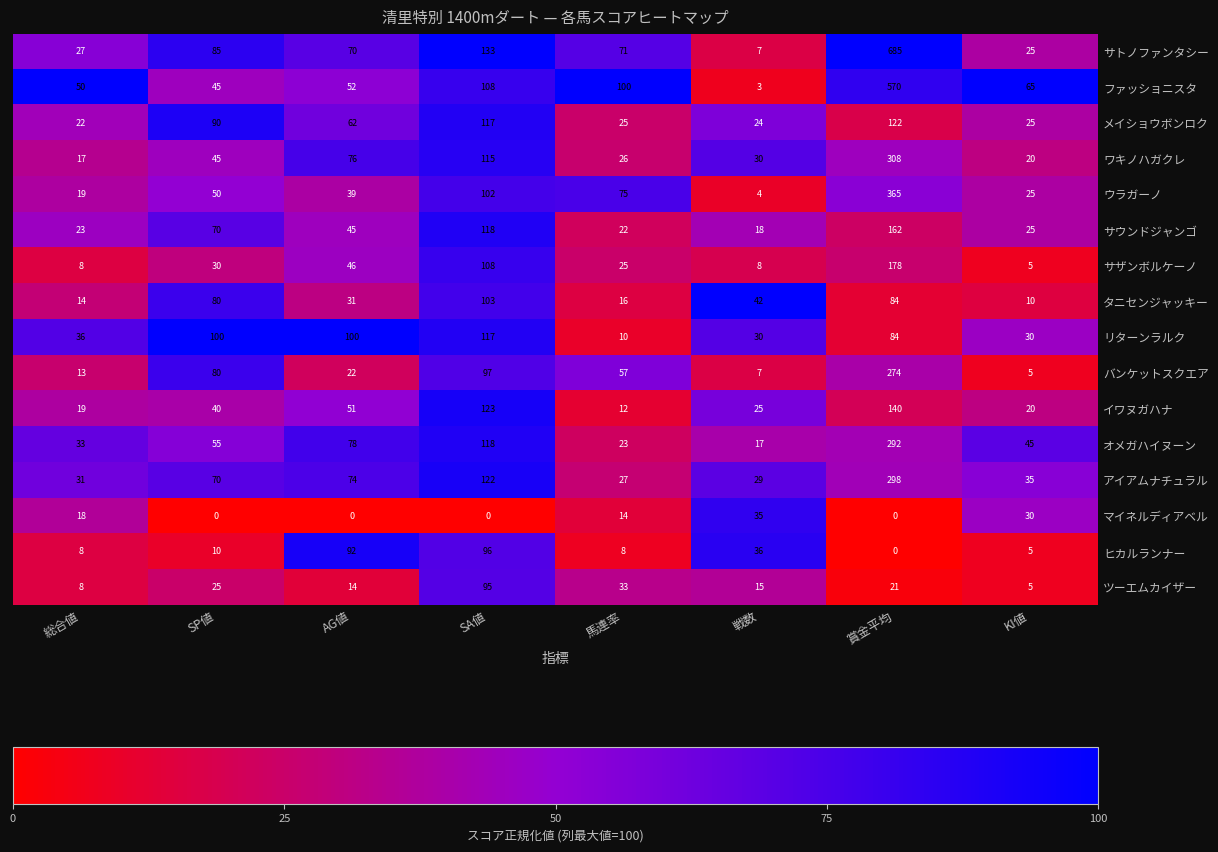

True or false: ツーエムカイザー has a value of 14 at AG値.

True